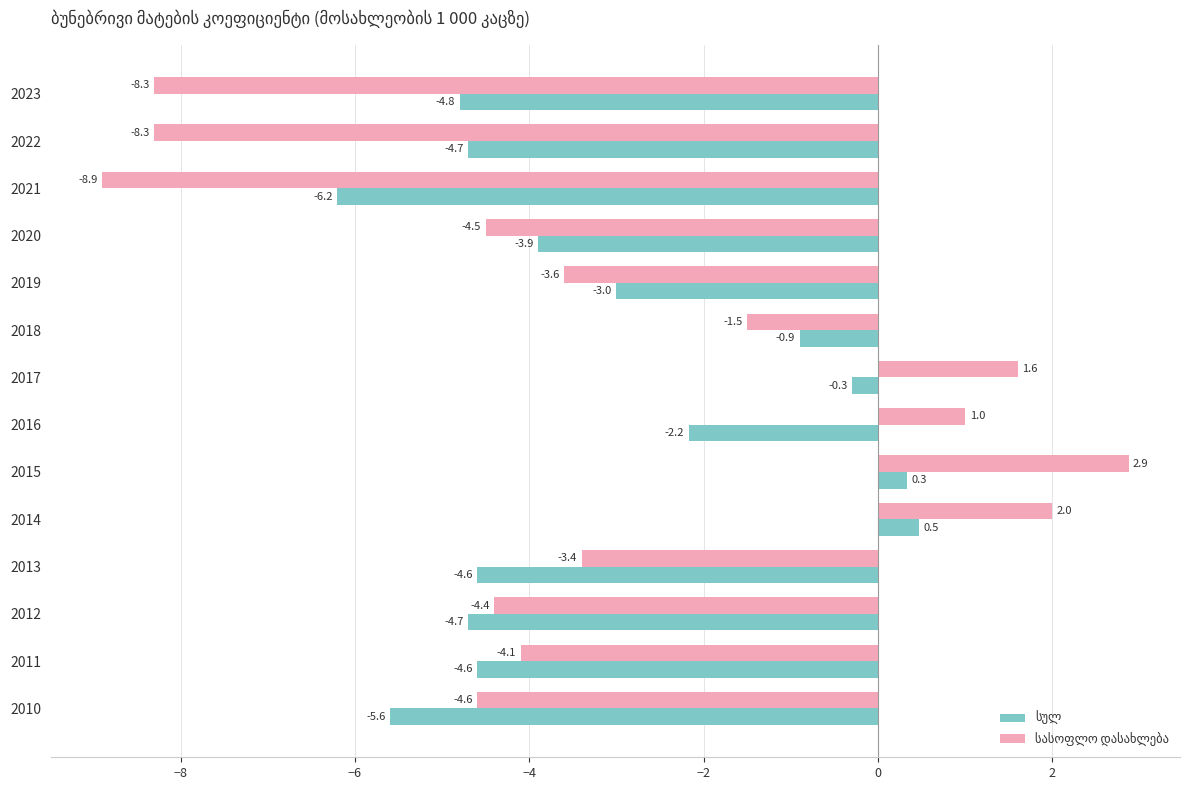

What is the difference between the highest and lowest values at 2014?

1.5